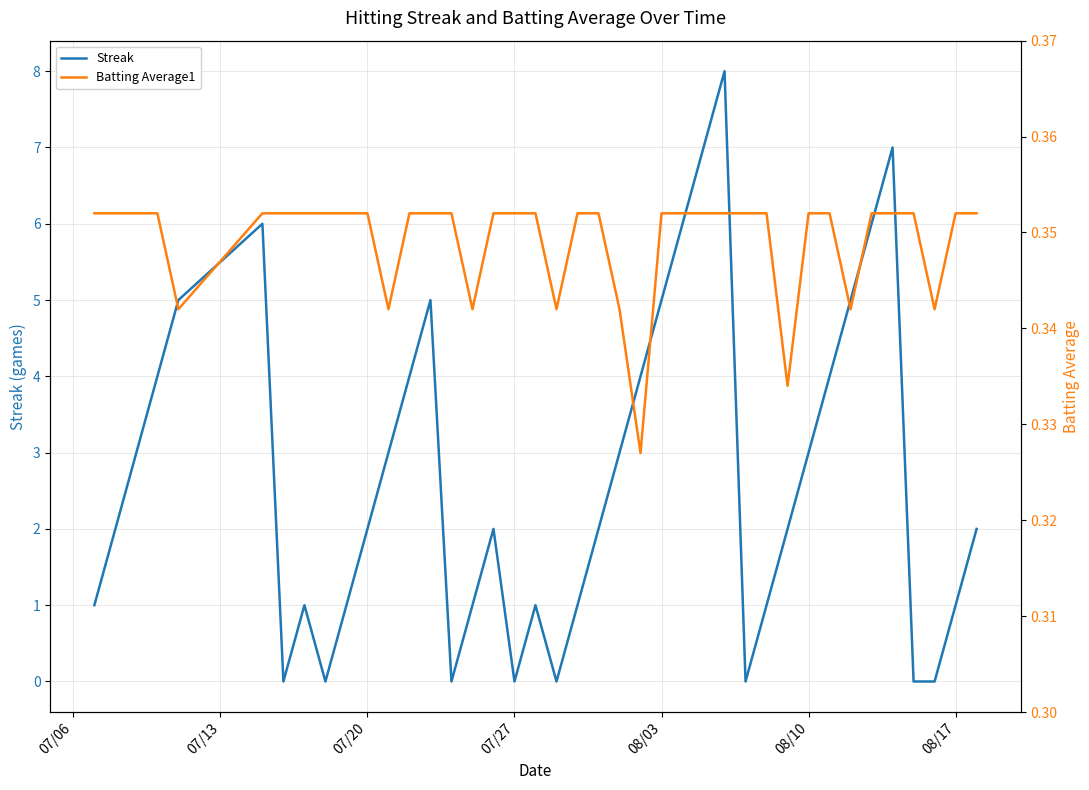

In Batting Average1, how many points are lower than both neighbors (excluding endpoints)?

8